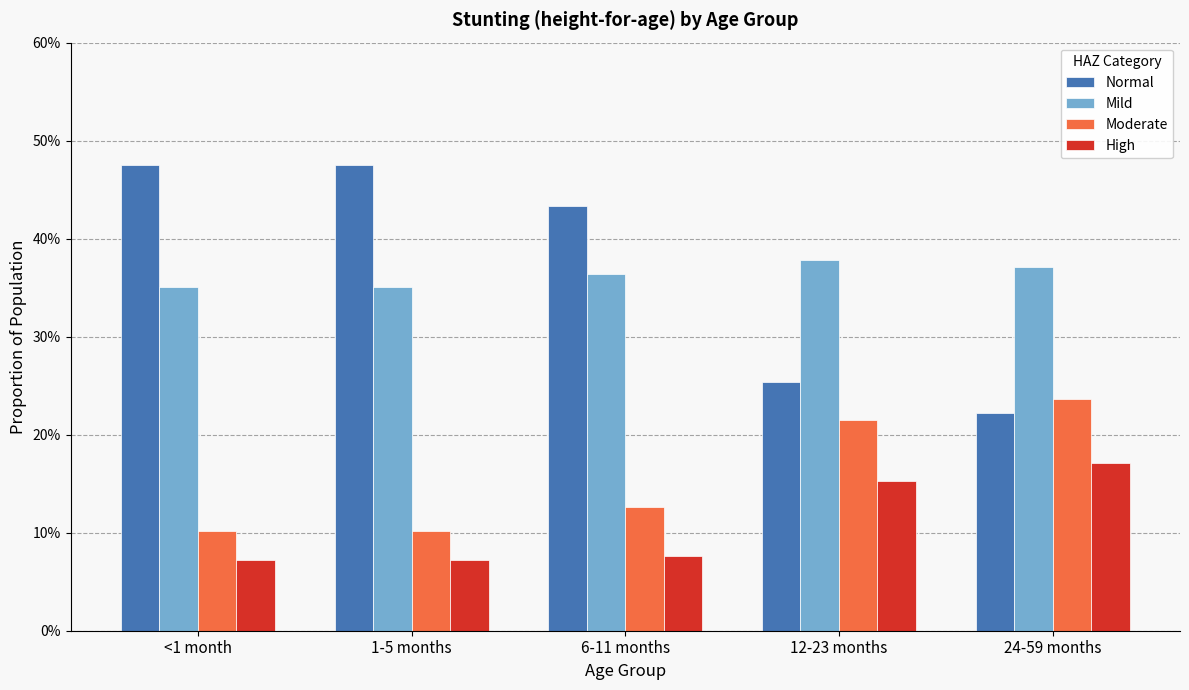

What position from the left is 6-11 months?

3